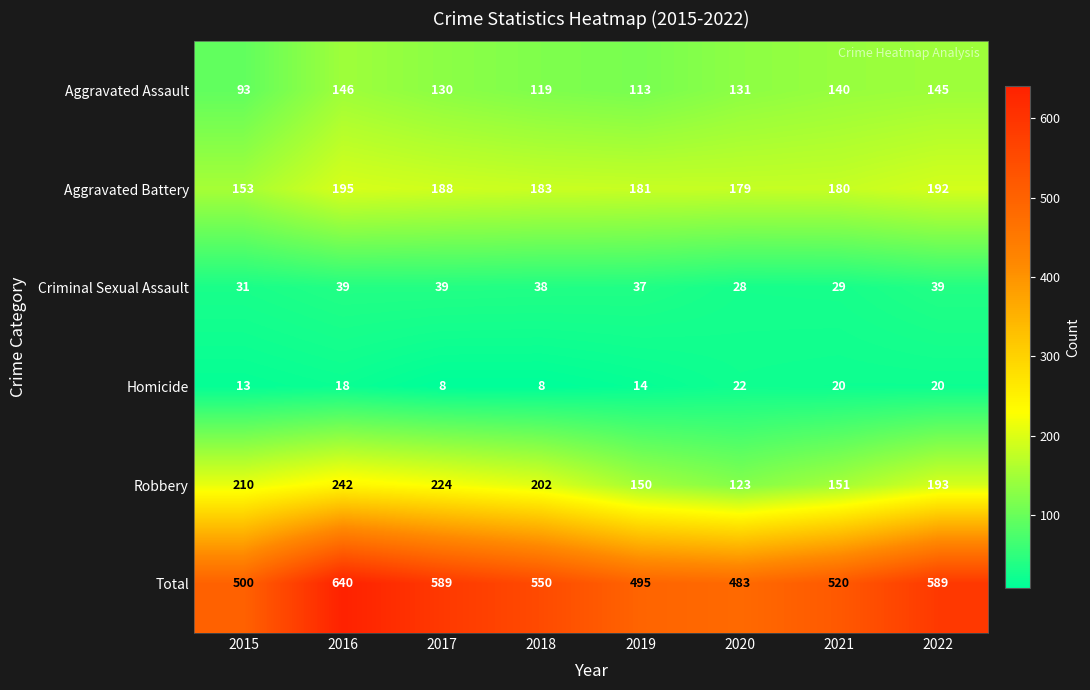

At 2020, list the series in order from largest to smallest.

Total, Aggravated Battery, Aggravated Assault, Robbery, Criminal Sexual Assault, Homicide